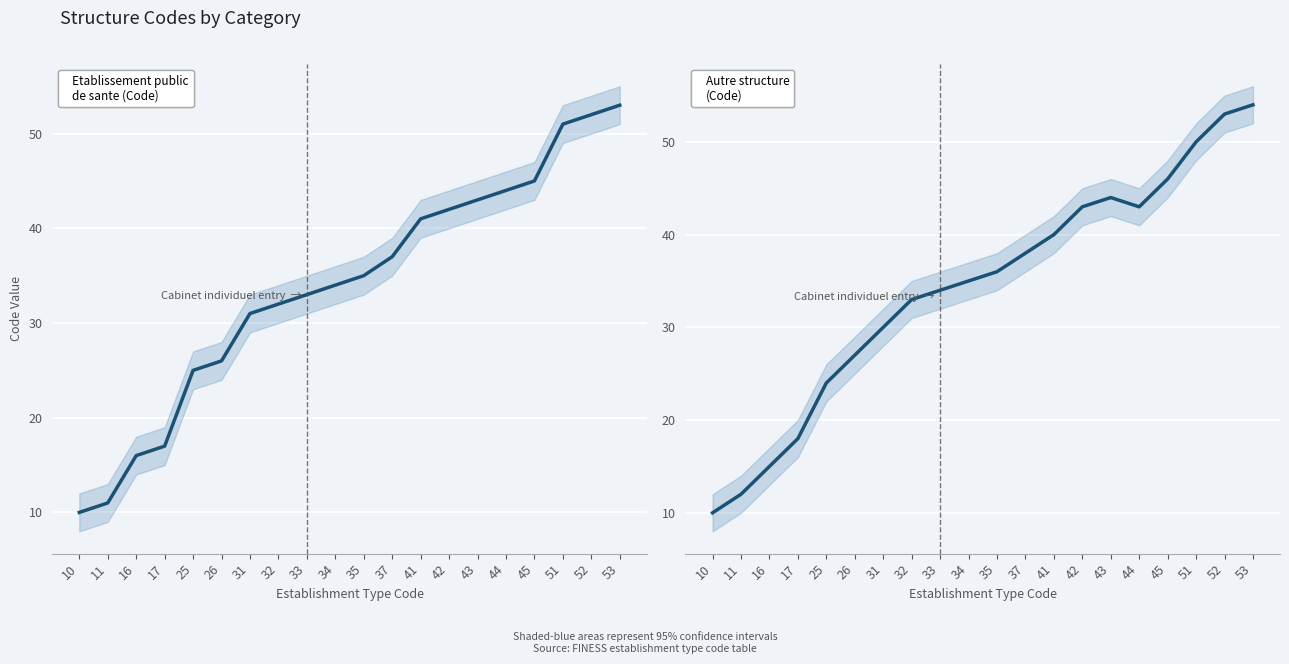

How many times do Etablissement public de sante (Code) and Autre structure (Code) cross each other?

12